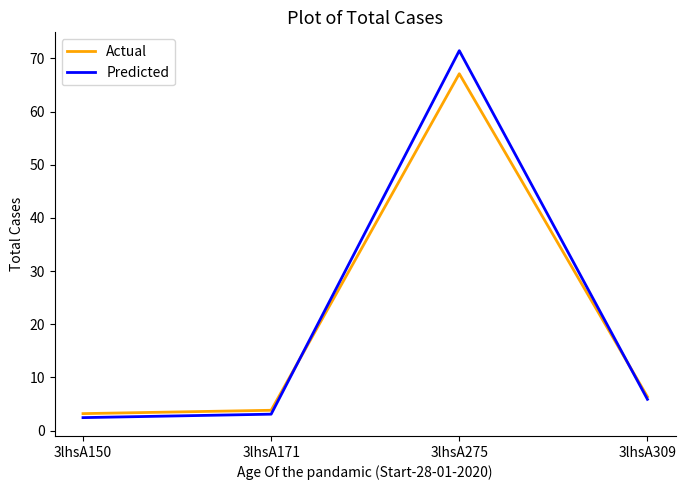

What is the smallest value displayed?

2.5